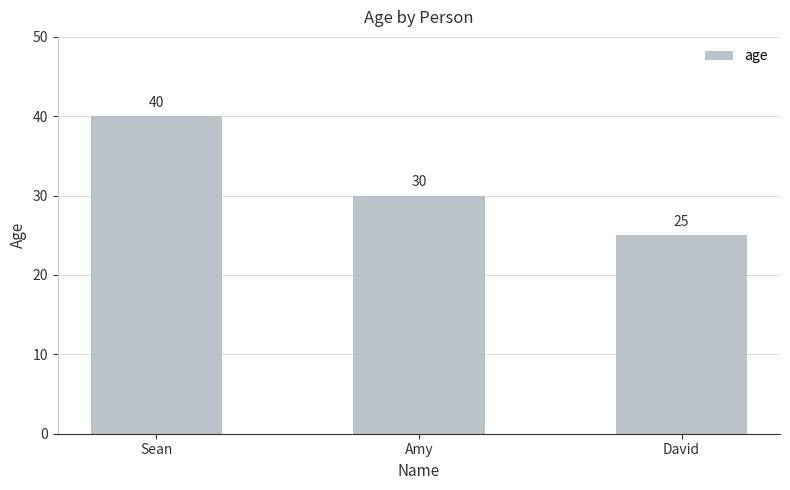

How many values are below 30?

1